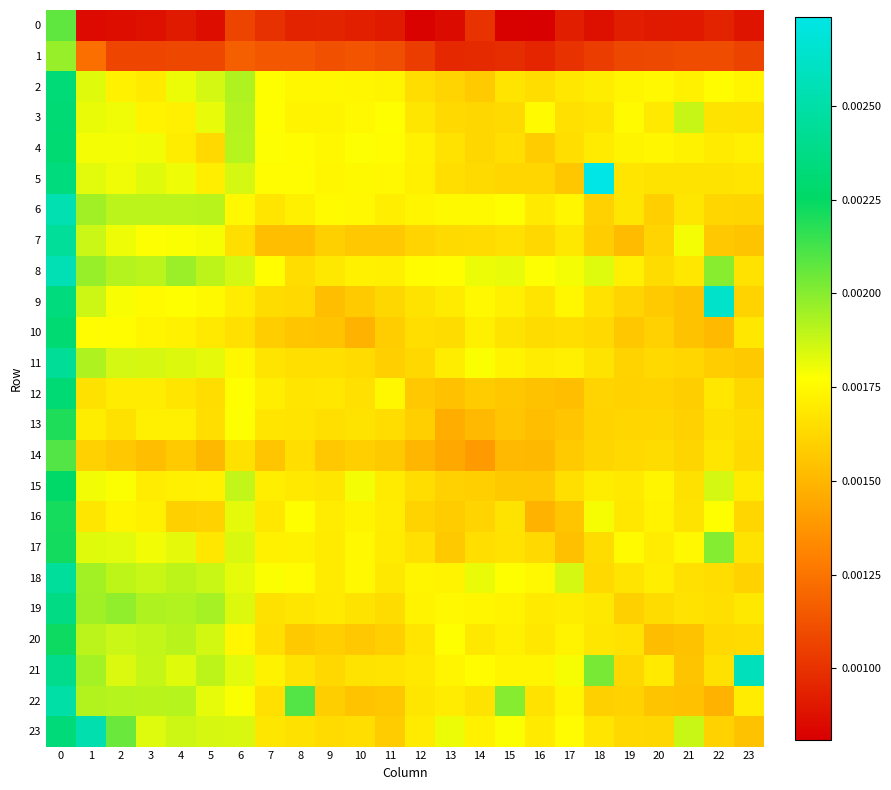

Between 7 and 21, which is larger?

7